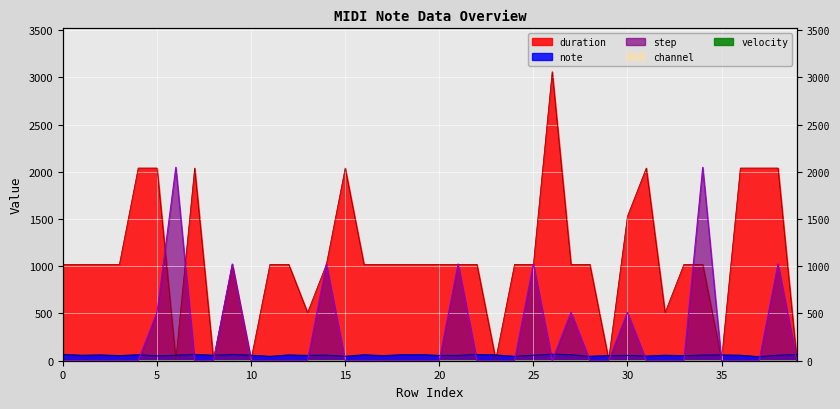

Where do note and duration first cross each other?

5 and 6